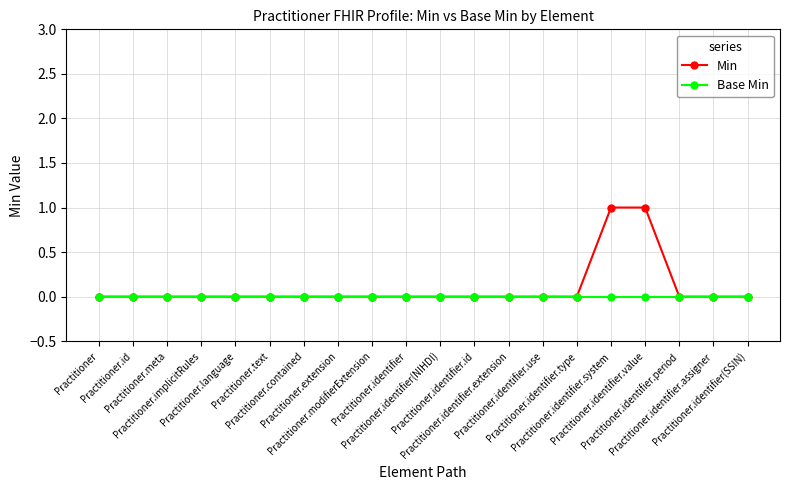

How many lines are shown in the chart?

2